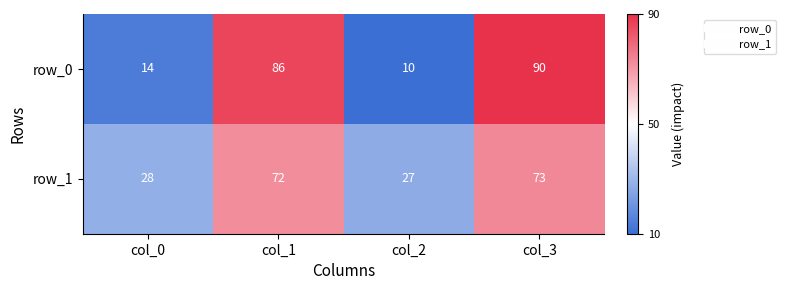

Is it true that row_1 equals 11 at col_2?

False